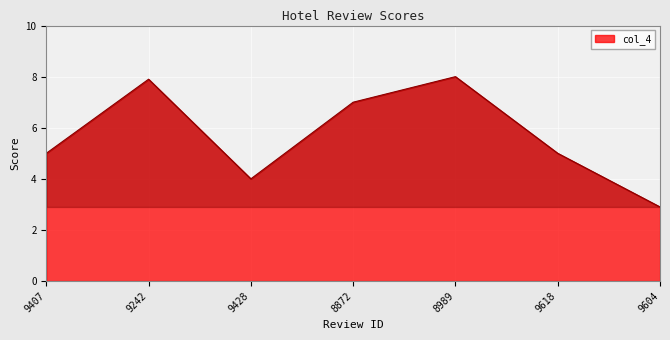

Which has a higher value, 9428 or 8989?

8989